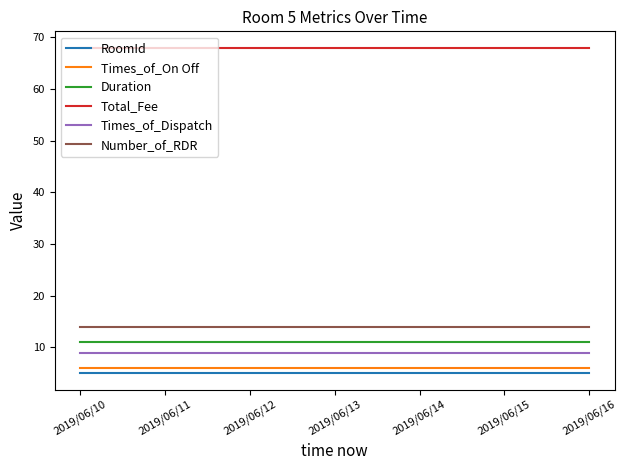

Is the value of Total_Fee at 2019/06/10 greater than the value of Duration at 2019/06/10?

Yes